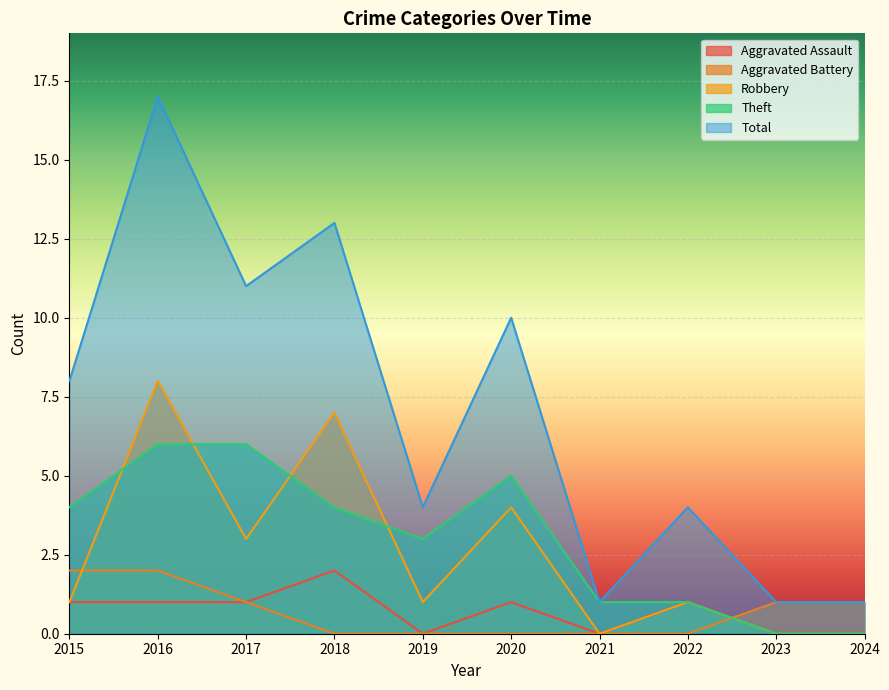

Reading right to left, list all the values displayed in this chart.

Aggravated Assault: 2024=0	2023=0	2022=1	2021=0	2020=1	2019=0	2018=2	2017=1	2016=1	2015=1
Aggravated Battery: 2024=1	2023=1	2022=0	2021=0	2020=0	2019=0	2018=0	2017=1	2016=2	2015=2
Robbery: 2024=0	2023=0	2022=1	2021=0	2020=4	2019=1	2018=7	2017=3	2016=8	2015=1
Theft: 2024=0	2023=0	2022=1	2021=1	2020=5	2019=3	2018=4	2017=6	2016=6	2015=4
Total: 2024=1	2023=1	2022=4	2021=1	2020=10	2019=4	2018=13	2017=11	2016=17	2015=8